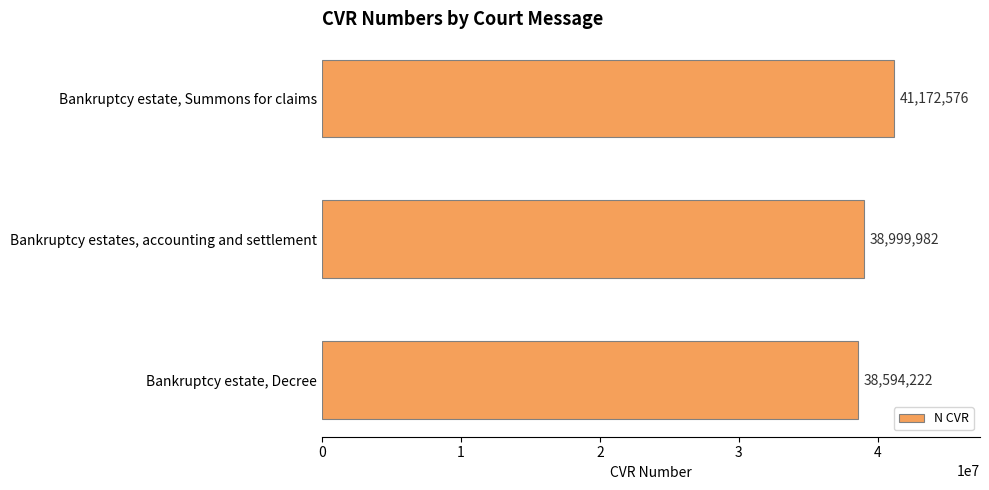

What is the label of the 3rd bar from the top?

Bankruptcy estate, Decree